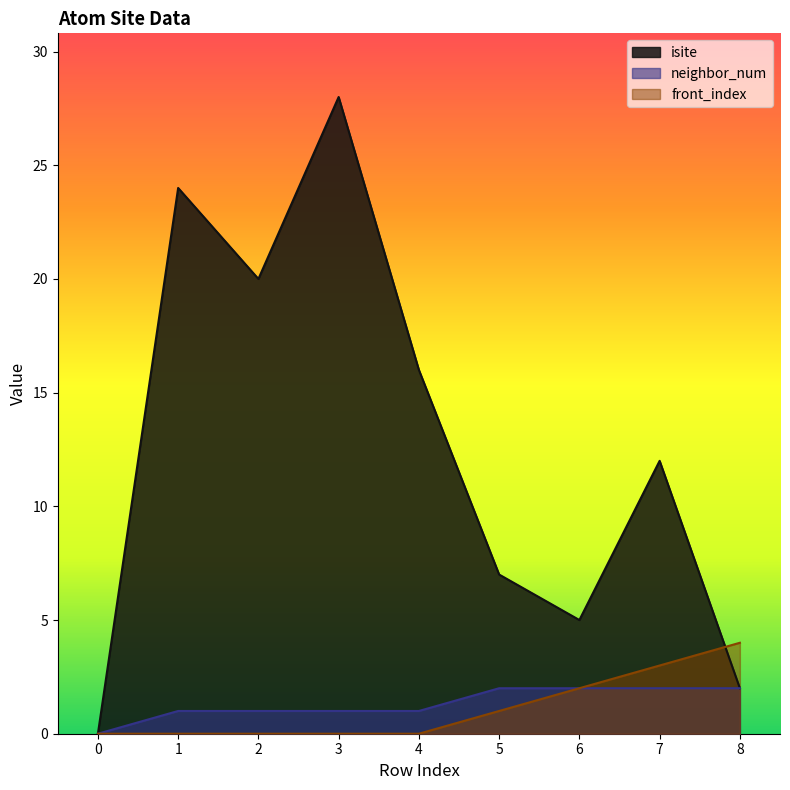

At which category is the sum across all series the highest?

3